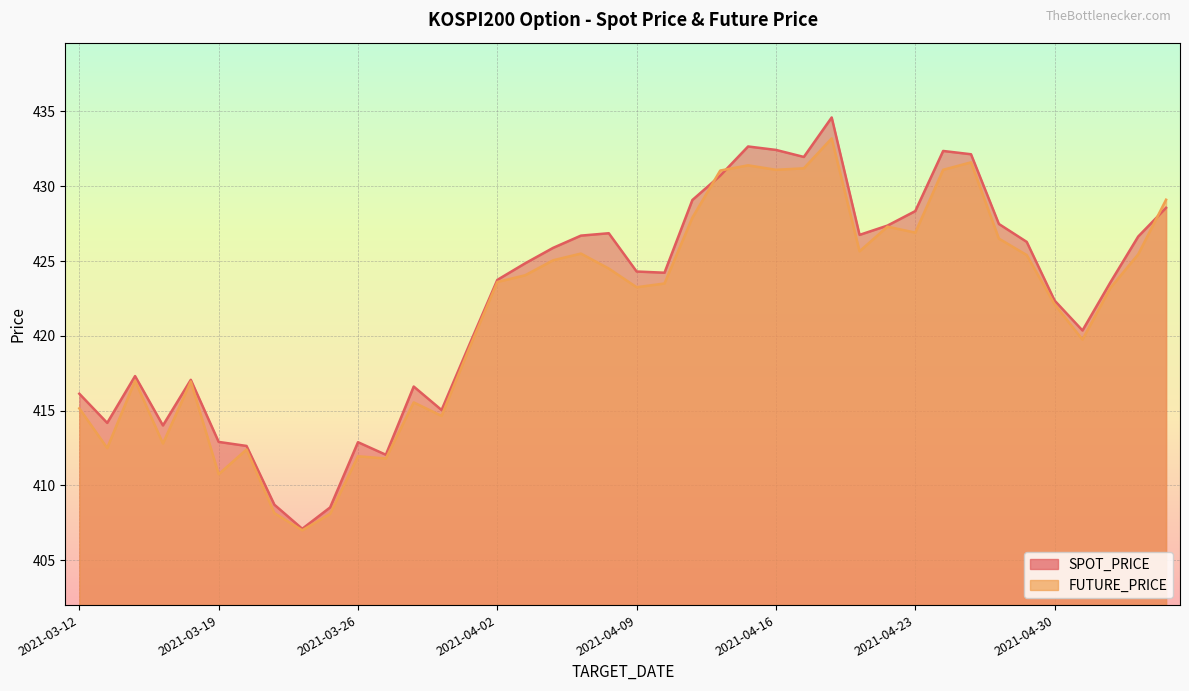

True or false: SPOT_PRICE has more than 2 interior local peaks.

True